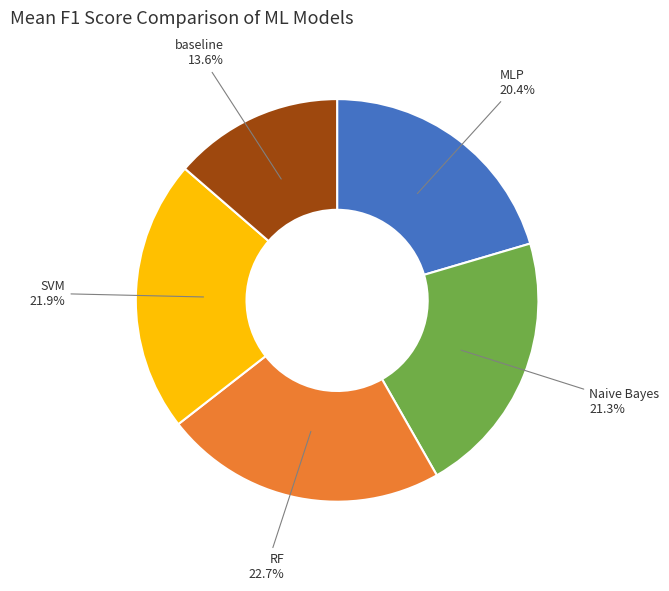

Does Naive Bayes represent more than half of the total?

No